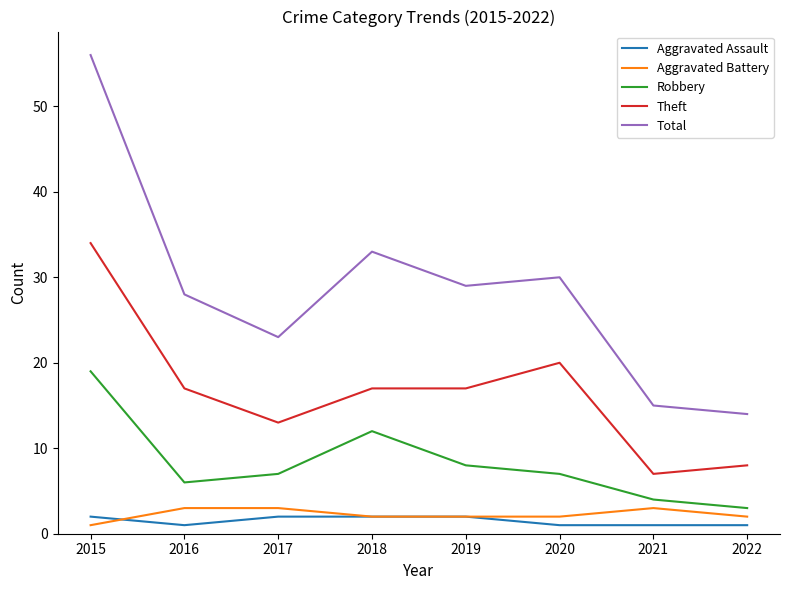

Reading left to right, list all the values displayed in this chart.

Aggravated Assault: 2015=2	2016=1	2017=2	2018=2	2019=2	2020=1	2021=1	2022=1
Aggravated Battery: 2015=1	2016=3	2017=3	2018=2	2019=2	2020=2	2021=3	2022=2
Robbery: 2015=19	2016=6	2017=7	2018=12	2019=8	2020=7	2021=4	2022=3
Theft: 2015=34	2016=17	2017=13	2018=17	2019=17	2020=20	2021=7	2022=8
Total: 2015=56	2016=28	2017=23	2018=33	2019=29	2020=30	2021=15	2022=14